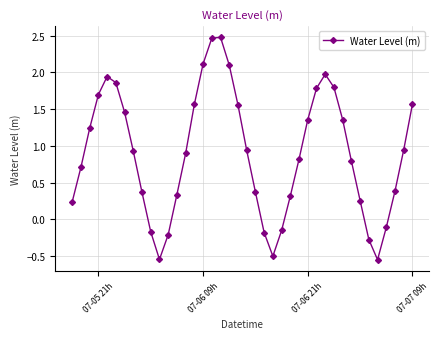

What is the value of the 19th point from the left?

2.1